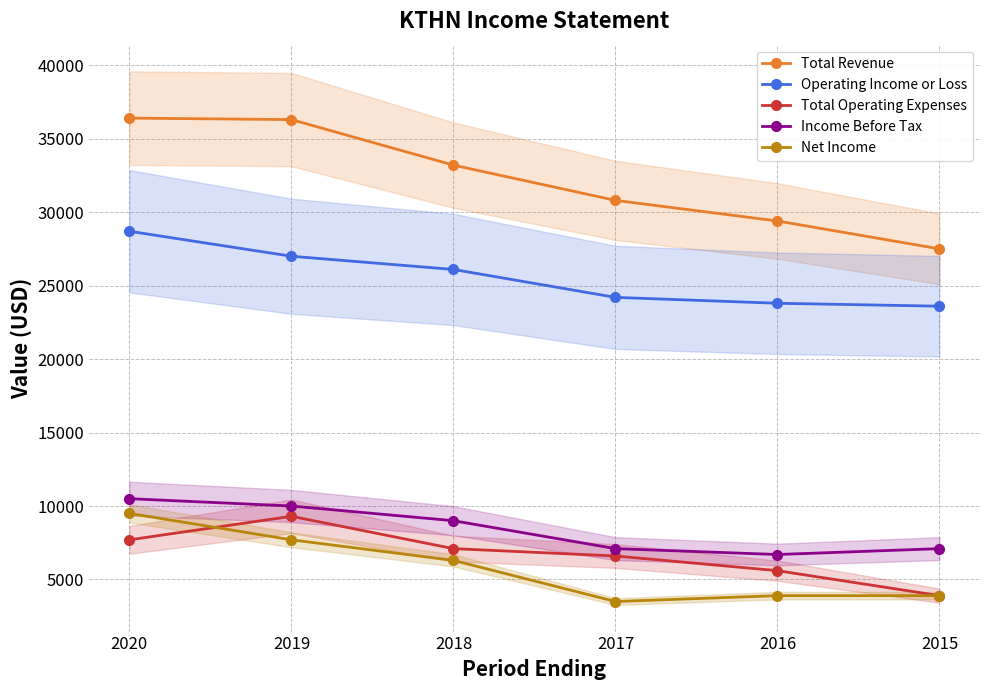

Which series has the largest total across all categories?

Total Revenue